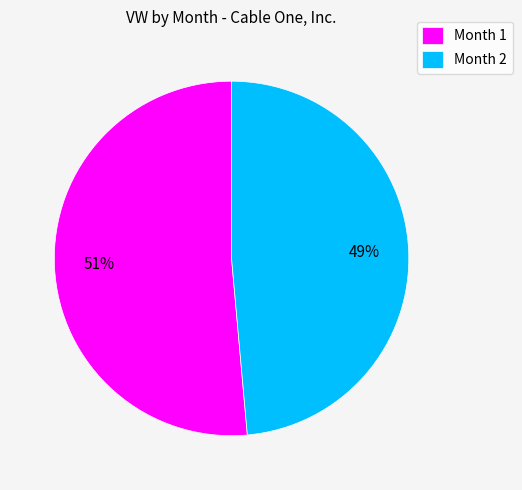

Between Month 1 and Month 2, which is larger?

Month 1